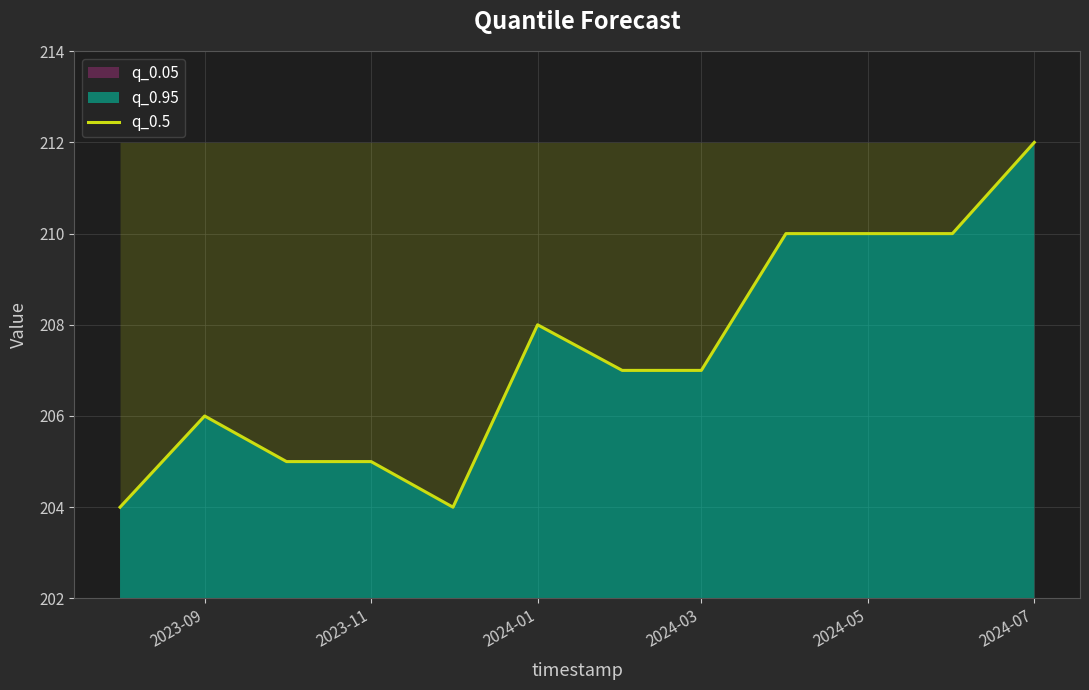

Reading left to right, what are all the values shown in this chart?

204	206	205	205	204	208	207	207	210	210	210	212